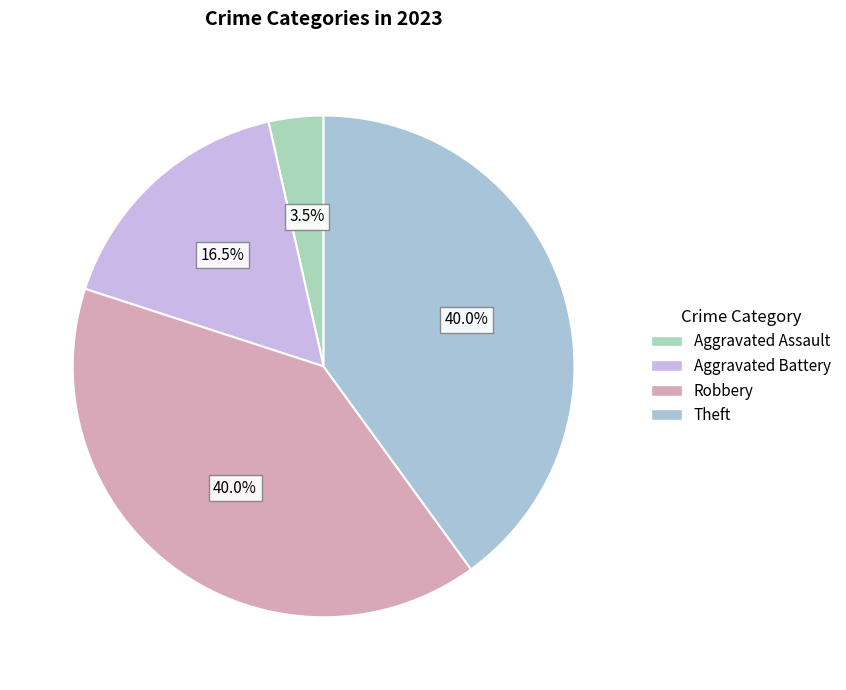

How many segments does this pie chart have?

4